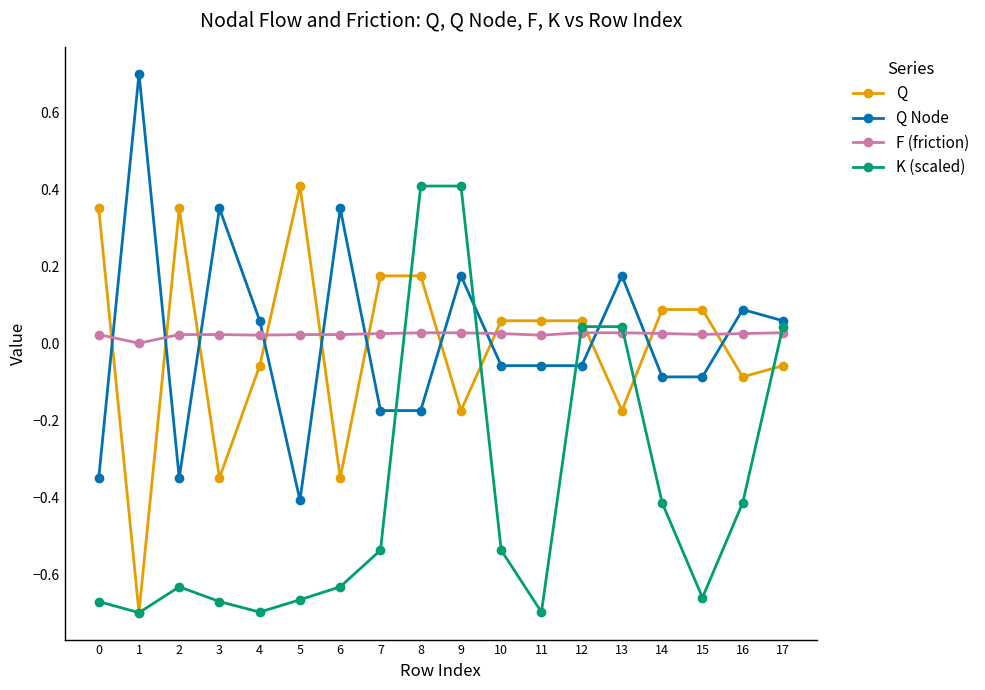

Is the value of Q at 17 greater than the value of K (scaled) at 11?

Yes